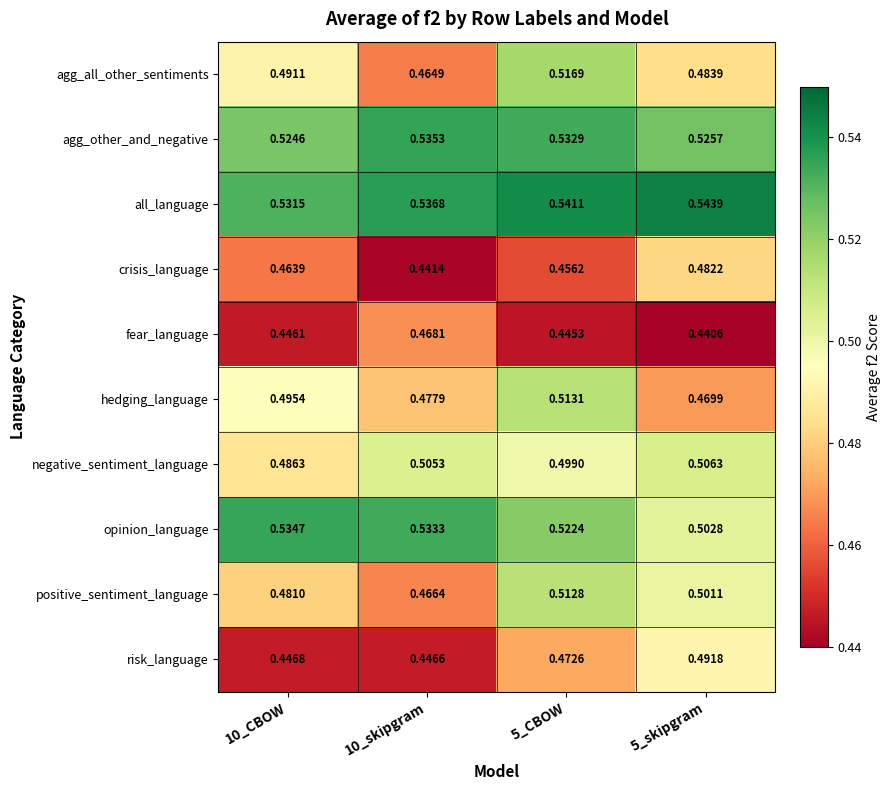

Which series has the largest range (max minus min)?

agg_all_other_sentiments